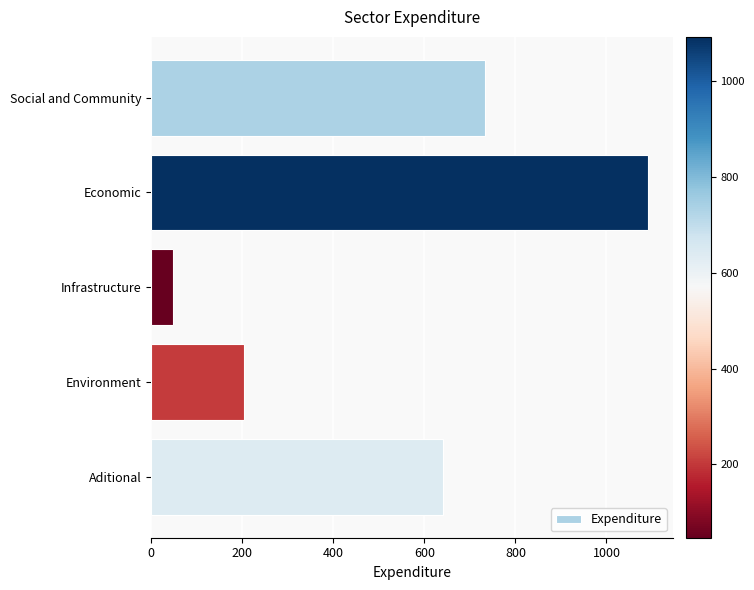

The value at Environment is 328.2. True or false?

False